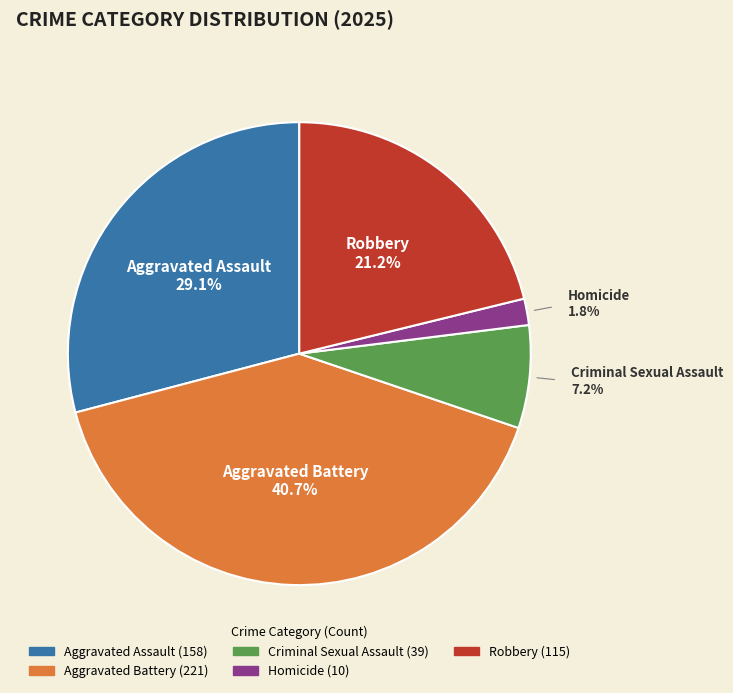

What percentage is the Robbery slice, to the nearest percent?

21%